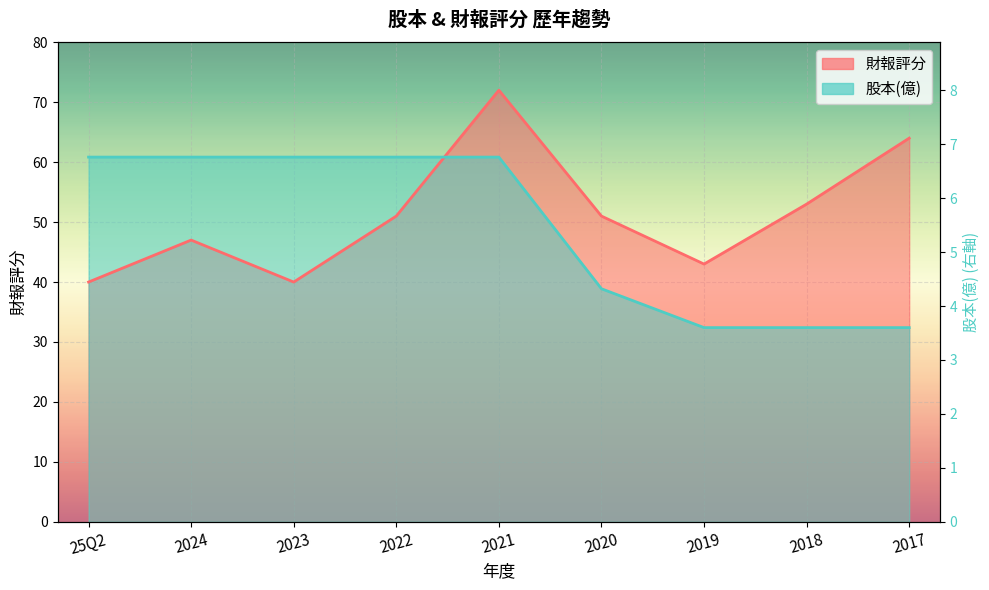

Is the value of 股本(億) at 2023 greater than the value of 財報評分 at 2021?

No